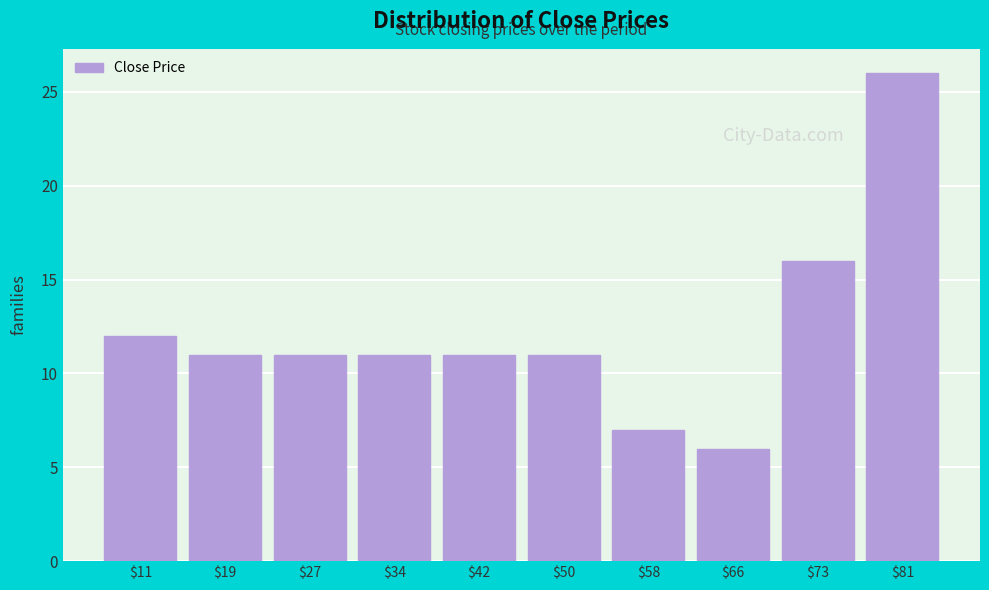

Reading right to left, list all the values displayed in this chart.

26	16	6	7	11	11	11	11	11	12